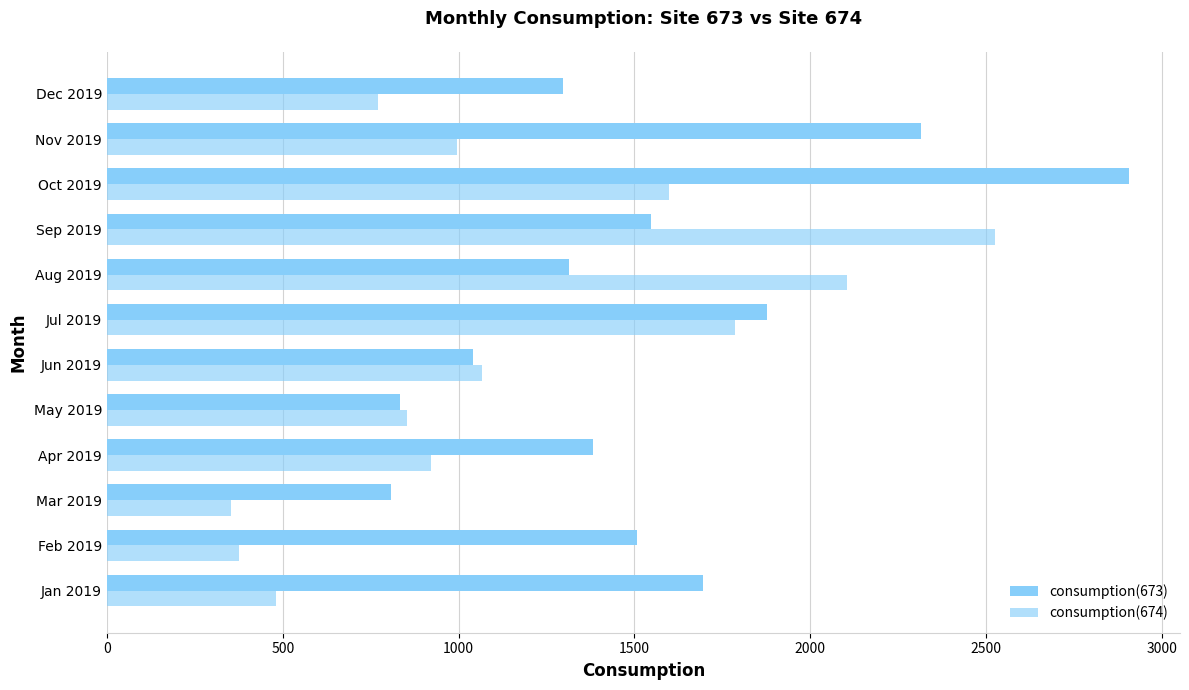

How many categories are shown in the chart?

12